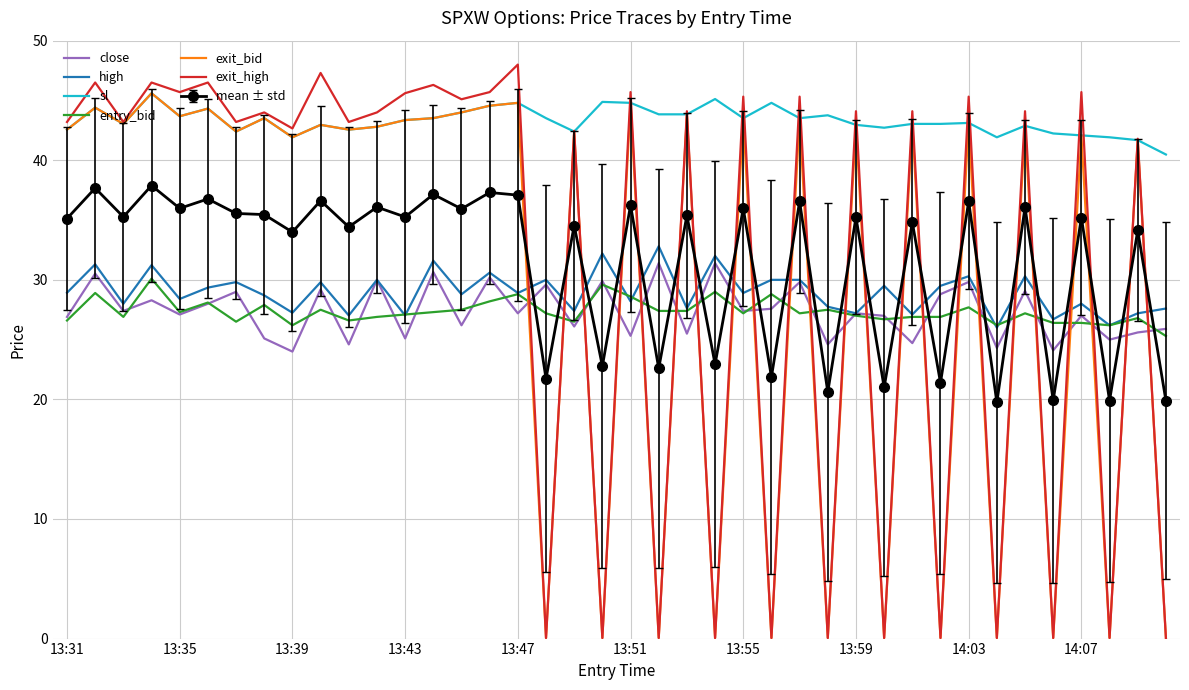

Which series has the largest range (max minus min)?

exit_high